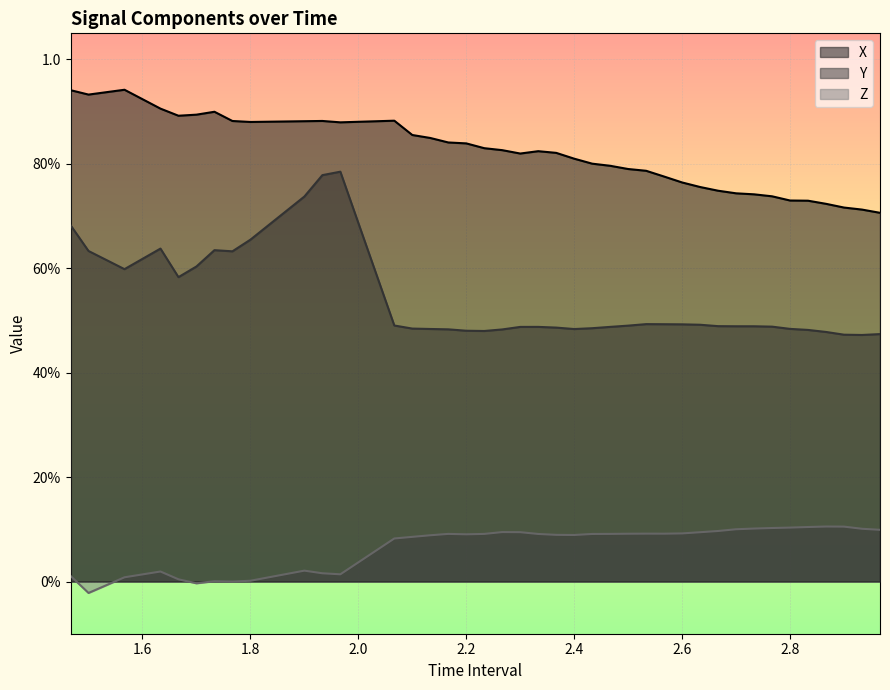

What are all the series names shown in the legend?

X, Y, Z